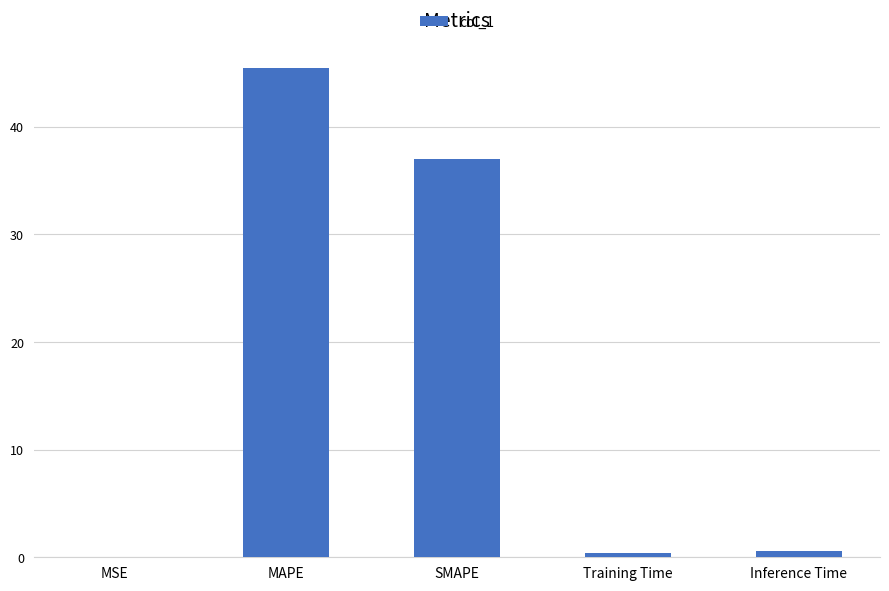

What is the sum of all values?

83.5